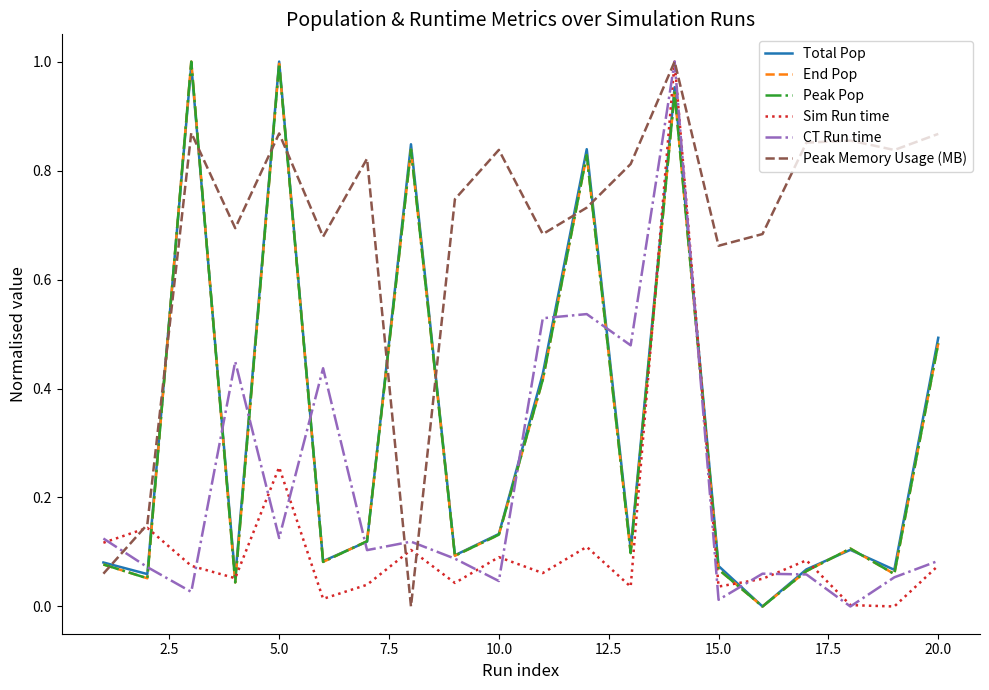

What is the greatest value displayed?

1.0